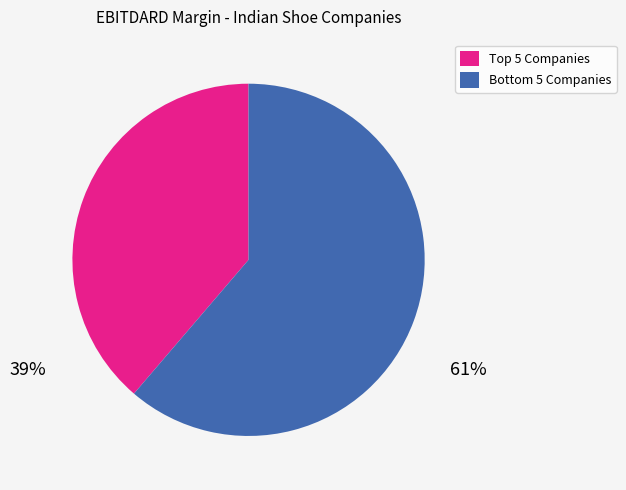

Which category has the biggest portion of the pie?

Bottom 5 Companies